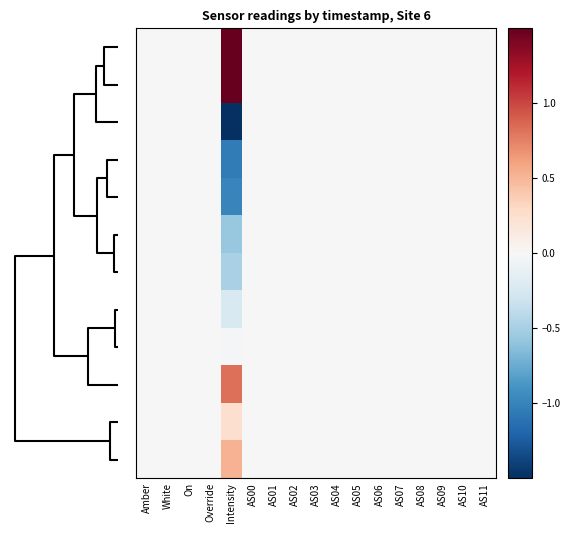

At how many categories does at least one series exceed 0?

1